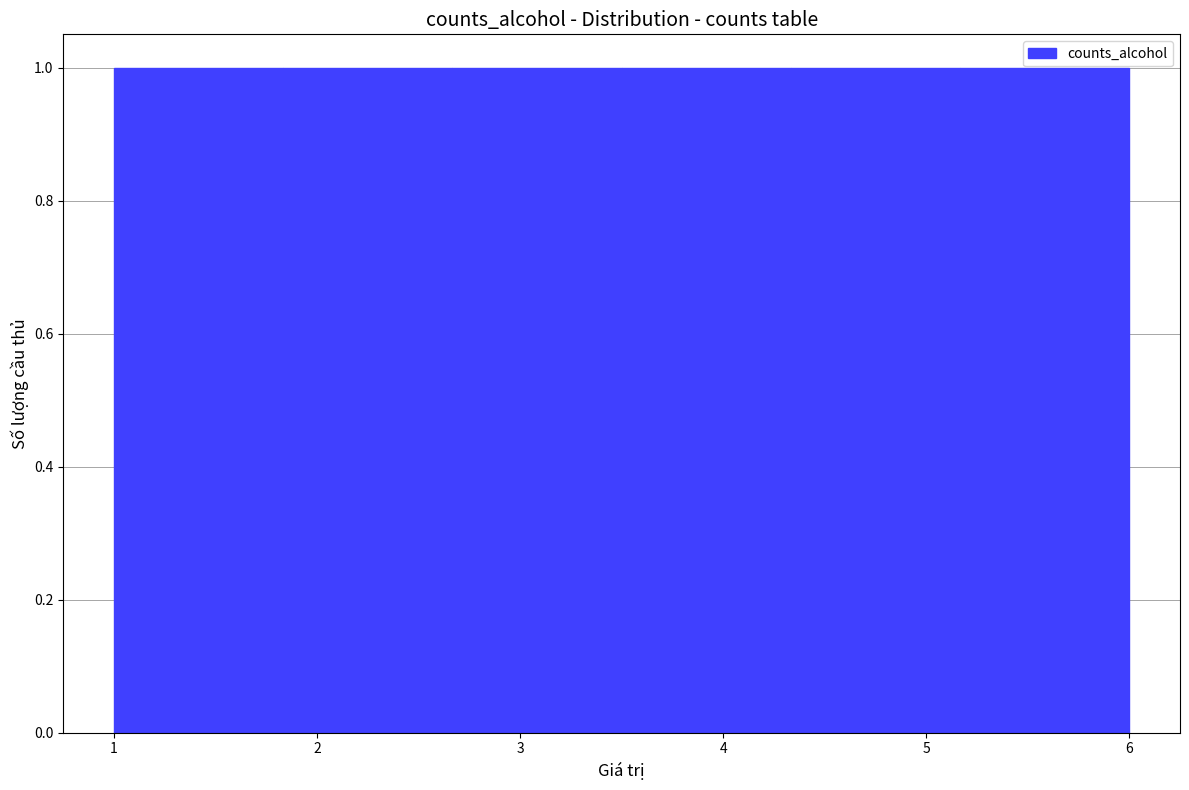

Reading left to right, list every bar in this chart as the range it spans on the x-axis followed by its height. Neither the bar edges nor the heights are printed on the chart, so give them approximately, as read against the axes.

1.0 to 1.8: 1
1.8 to 2.7: 1
2.7 to 3.5: 1
3.5 to 4.3: 1
4.3 to 5.2: 1
5.2 to 6.0: 1